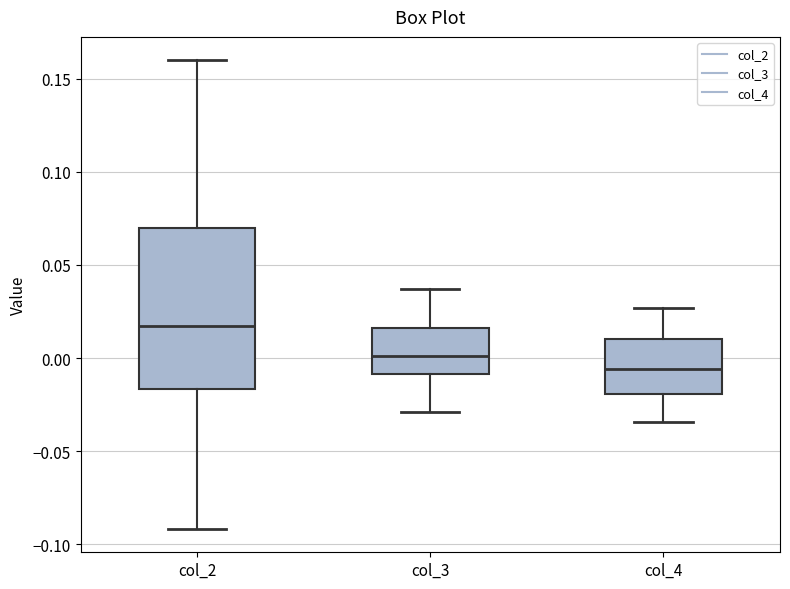

Where does the upper whisker of the box for col_4 end on the y-axis? The values are not printed on the chart, so give them approximately, as read against the axis.

0.025